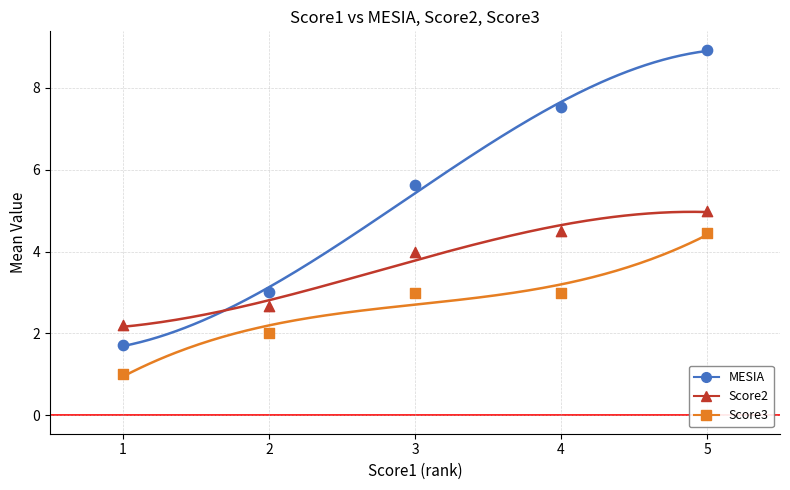

Which series reaches the minimum Y coordinate?

Score3